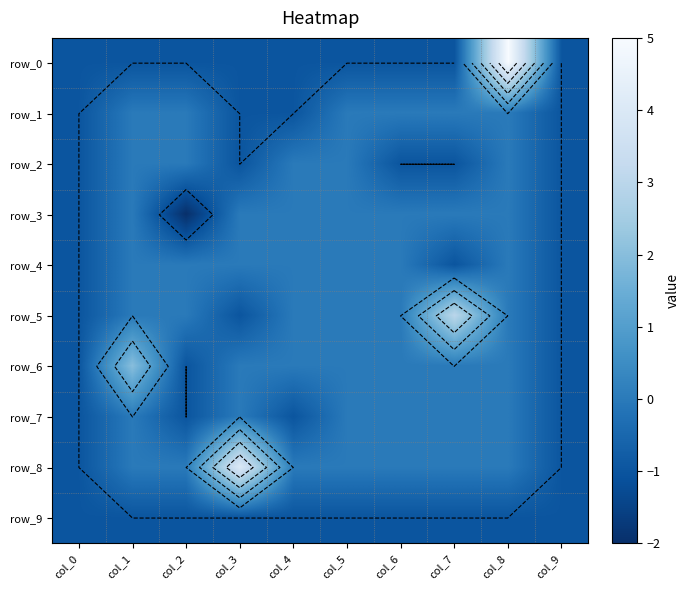

At how many categories does at least one series exceed 0?

4